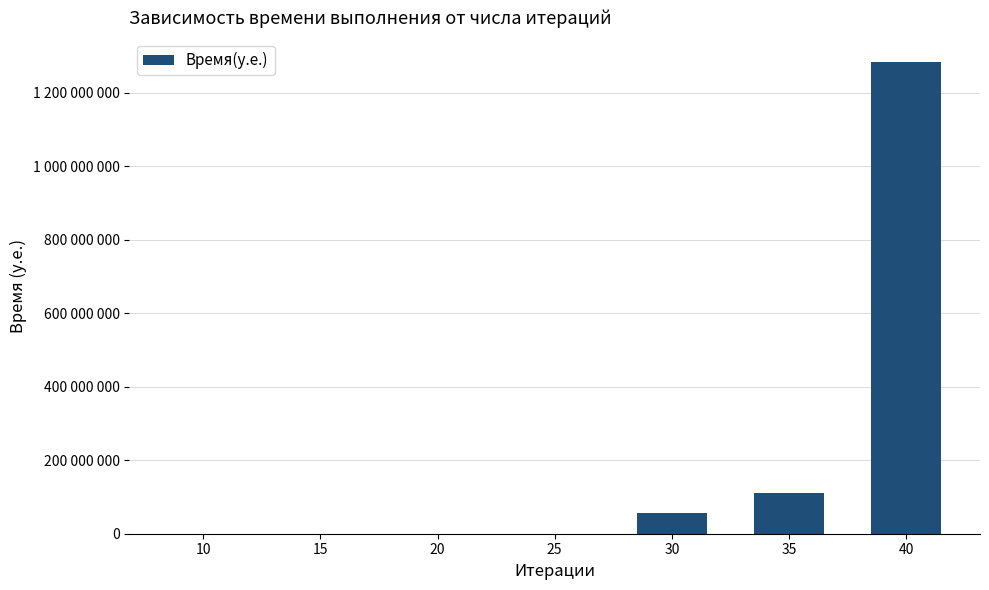

What is the value of the 7th bar from the left?

1283023100